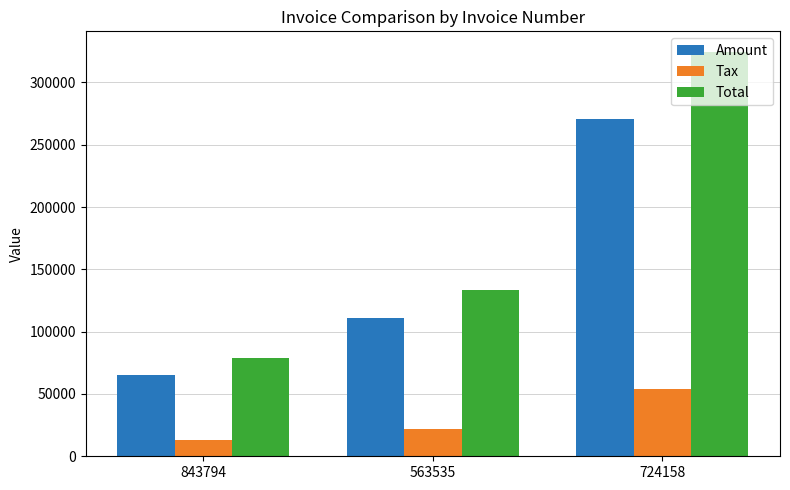

Which category has the lowest value in the Amount series?

843794